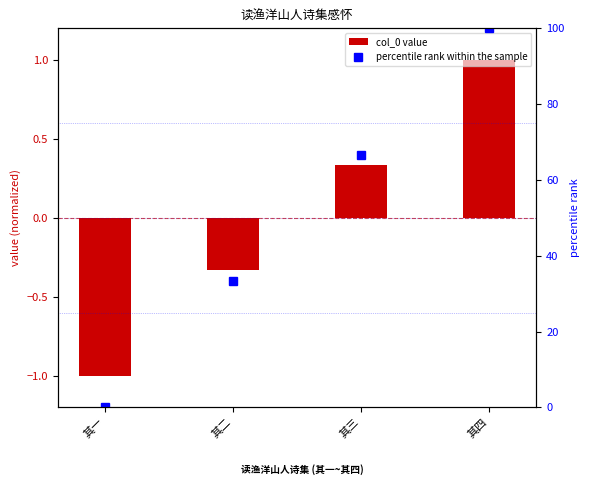

List the labels in order of percentile rank within the sample value, largest first.

其四, 其三, 其二, 其一